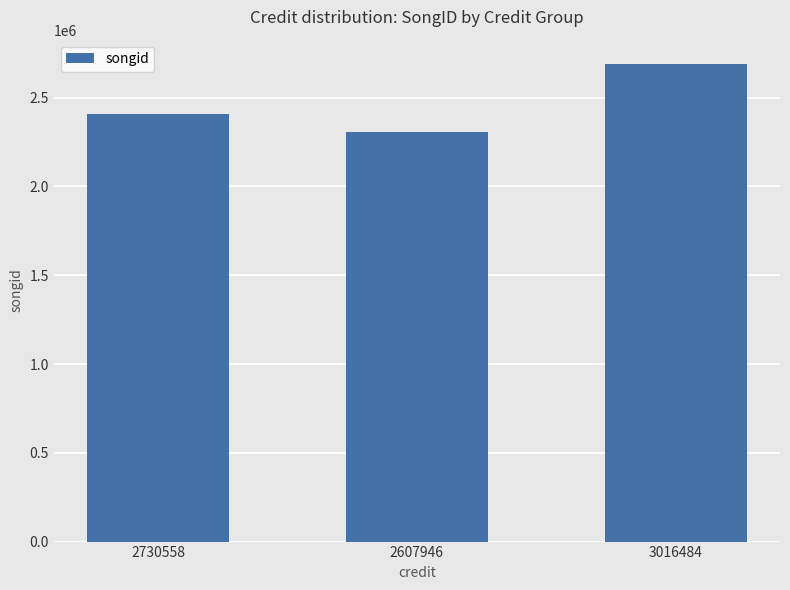

How many data points are less than 2407828?

1